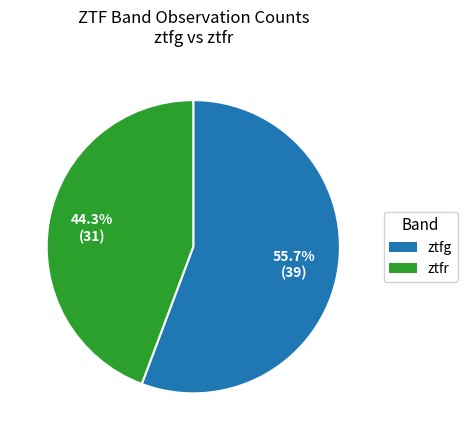

Which has a higher value, ztfg or ztfr?

ztfg